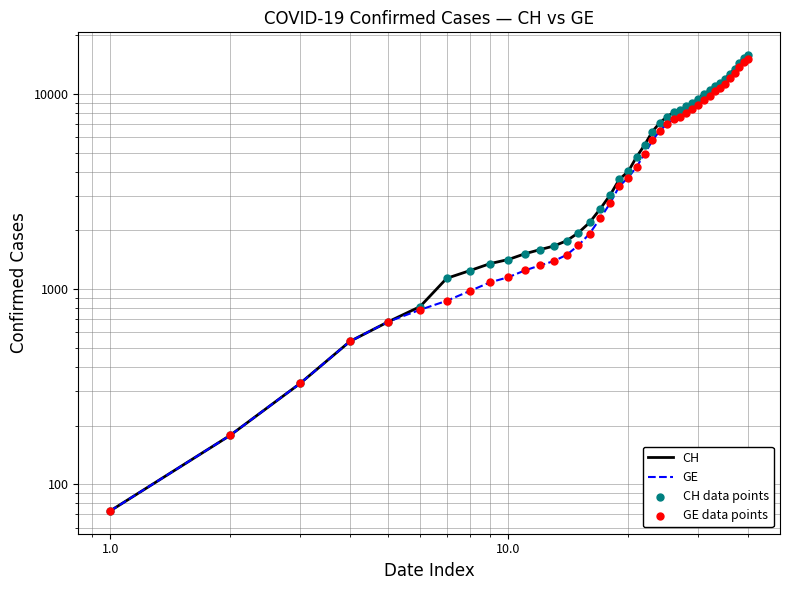

Which series has the largest total across all categories?

CH